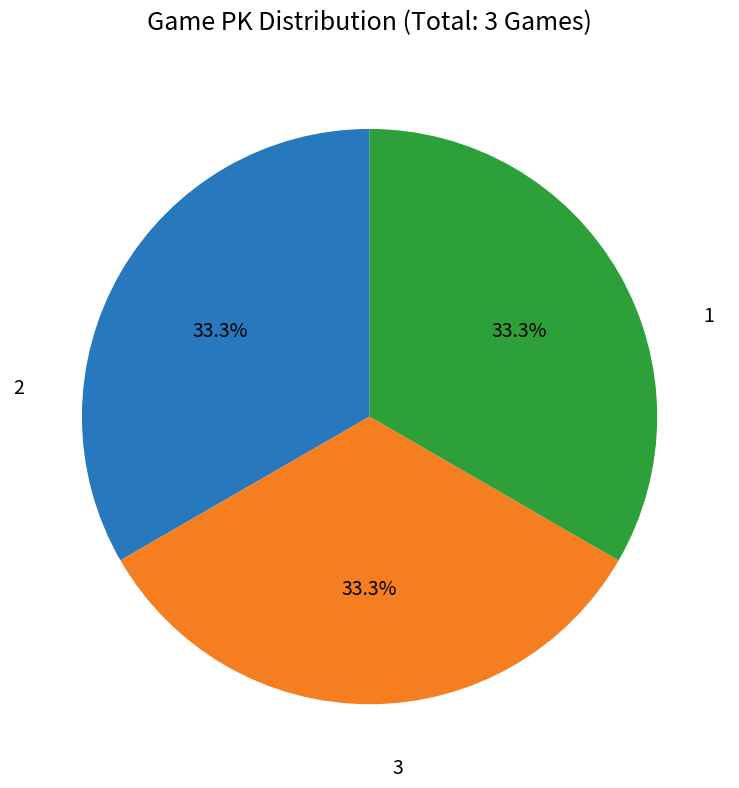

Is there a majority slice in this chart?

No